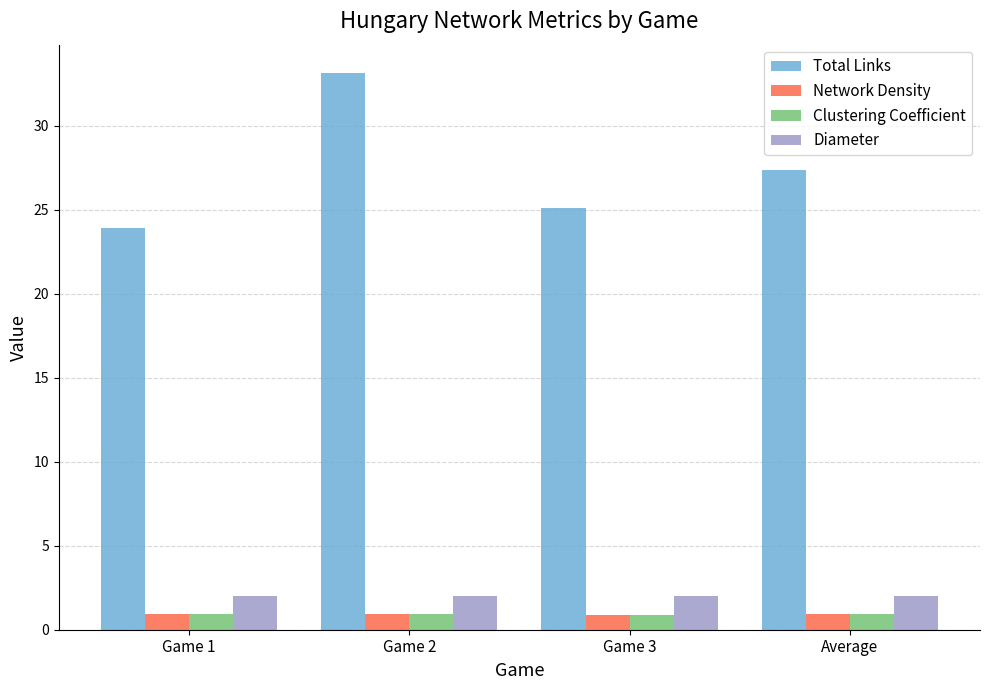

At which category does the chart reach its peak across all series?

Game 2